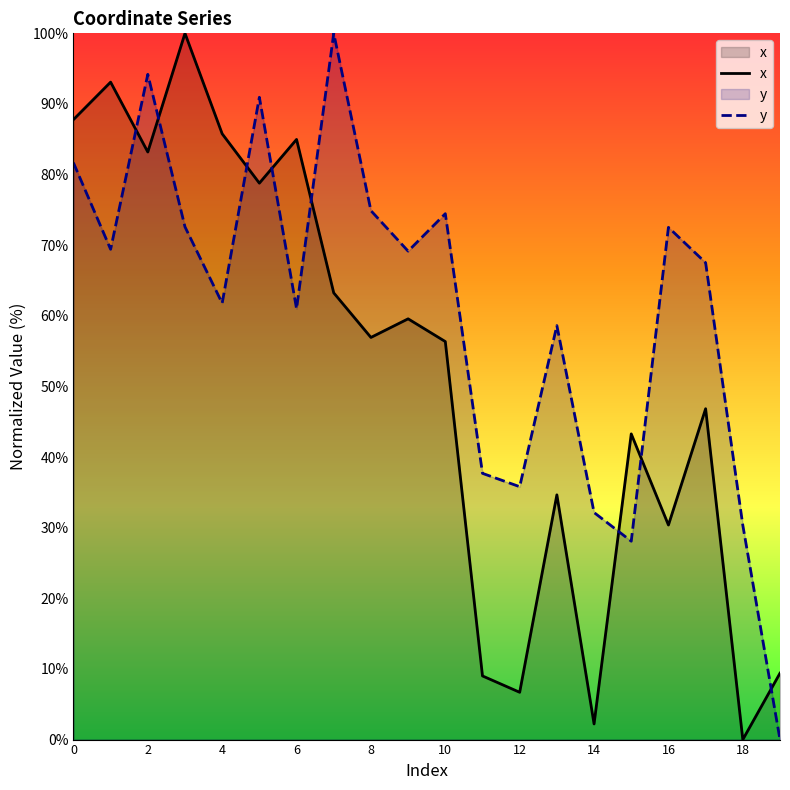

At which category is the sum across all series the highest?

2